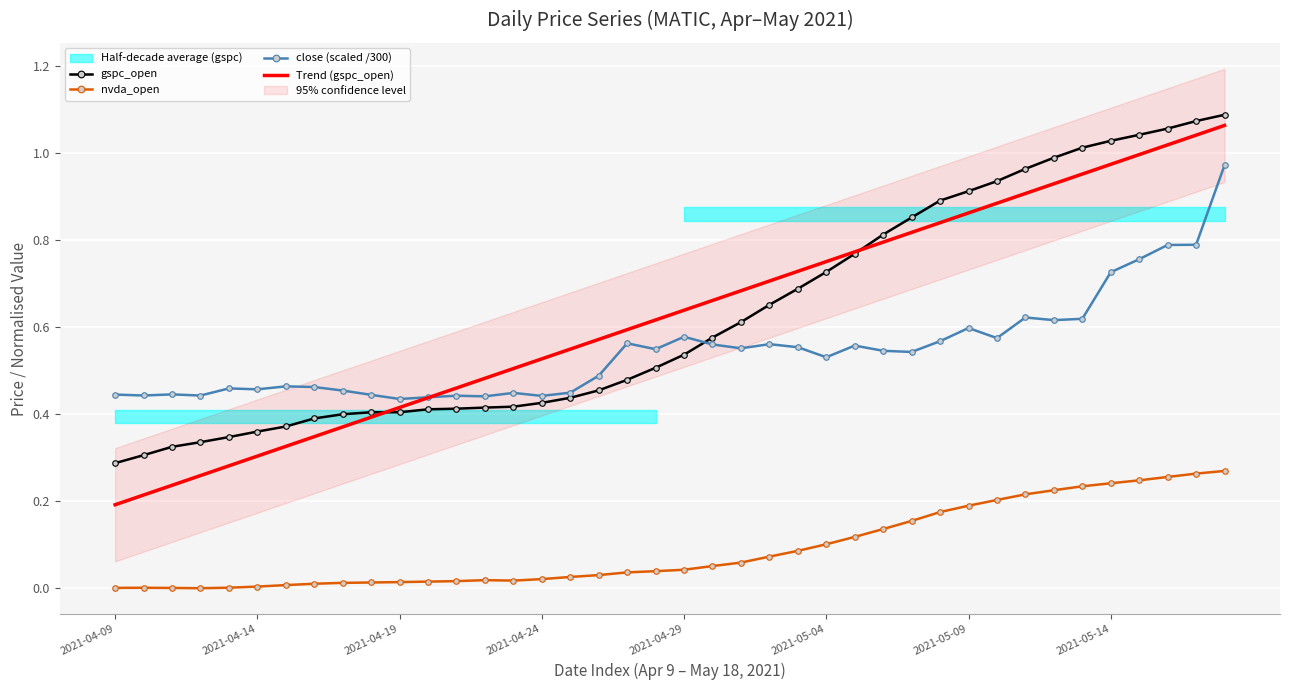

What is the value of the gspc_open point at the 32nd from the left?

0.9